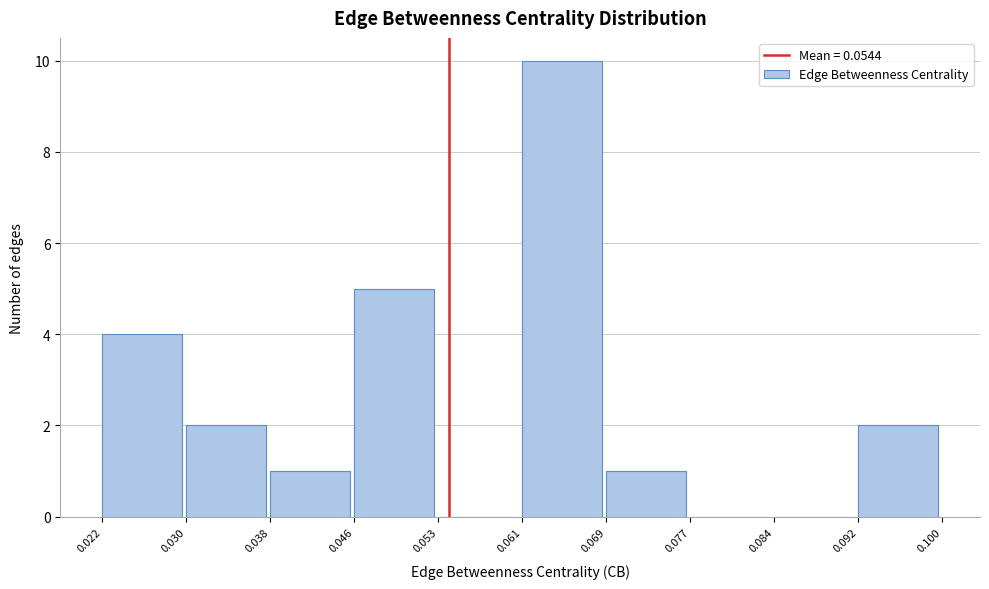

How tall is the bar that spans 0.046 to 0.053 on the x-axis? The values are not printed on the chart, so give them approximately, as read against the axis.

5